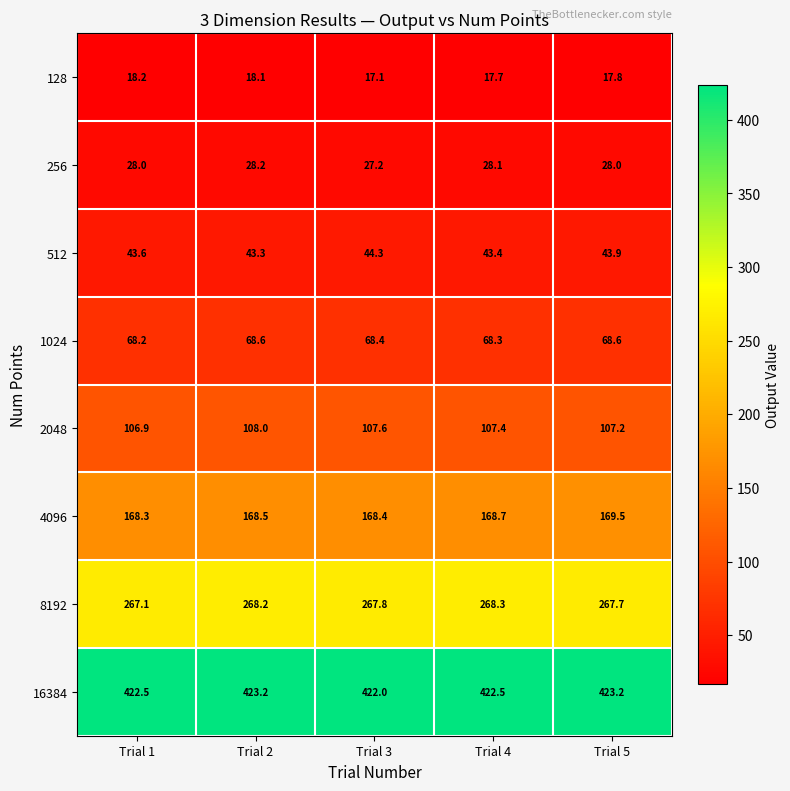

How many 1024 values are between 68 and 69?

5